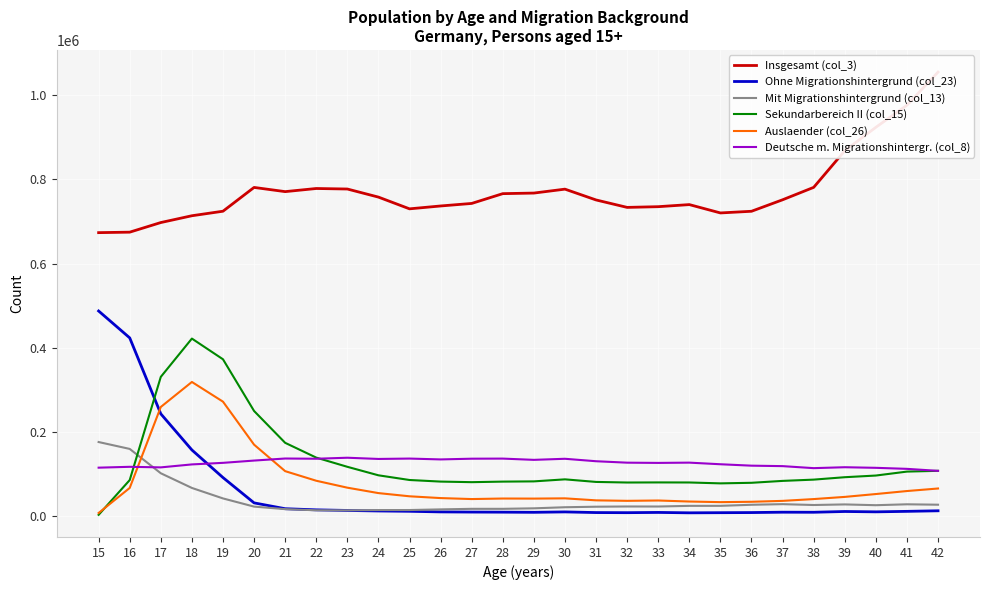

Which has a higher value, 33 or 40?

40